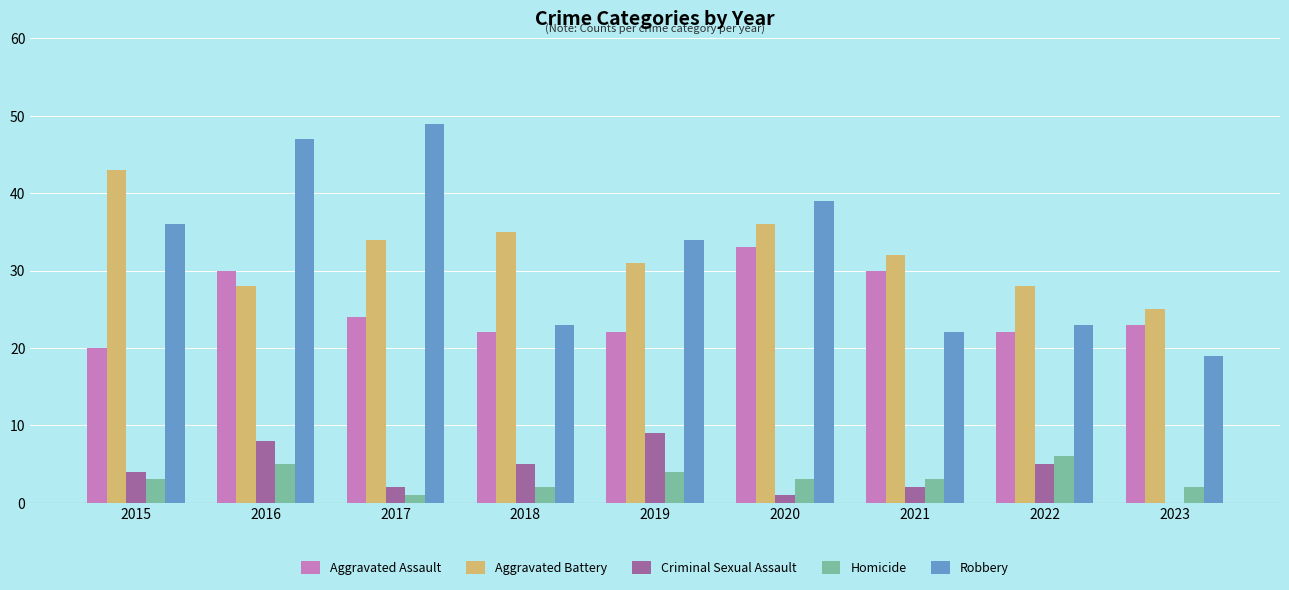

What is the average value of the Aggravated Battery series?

32